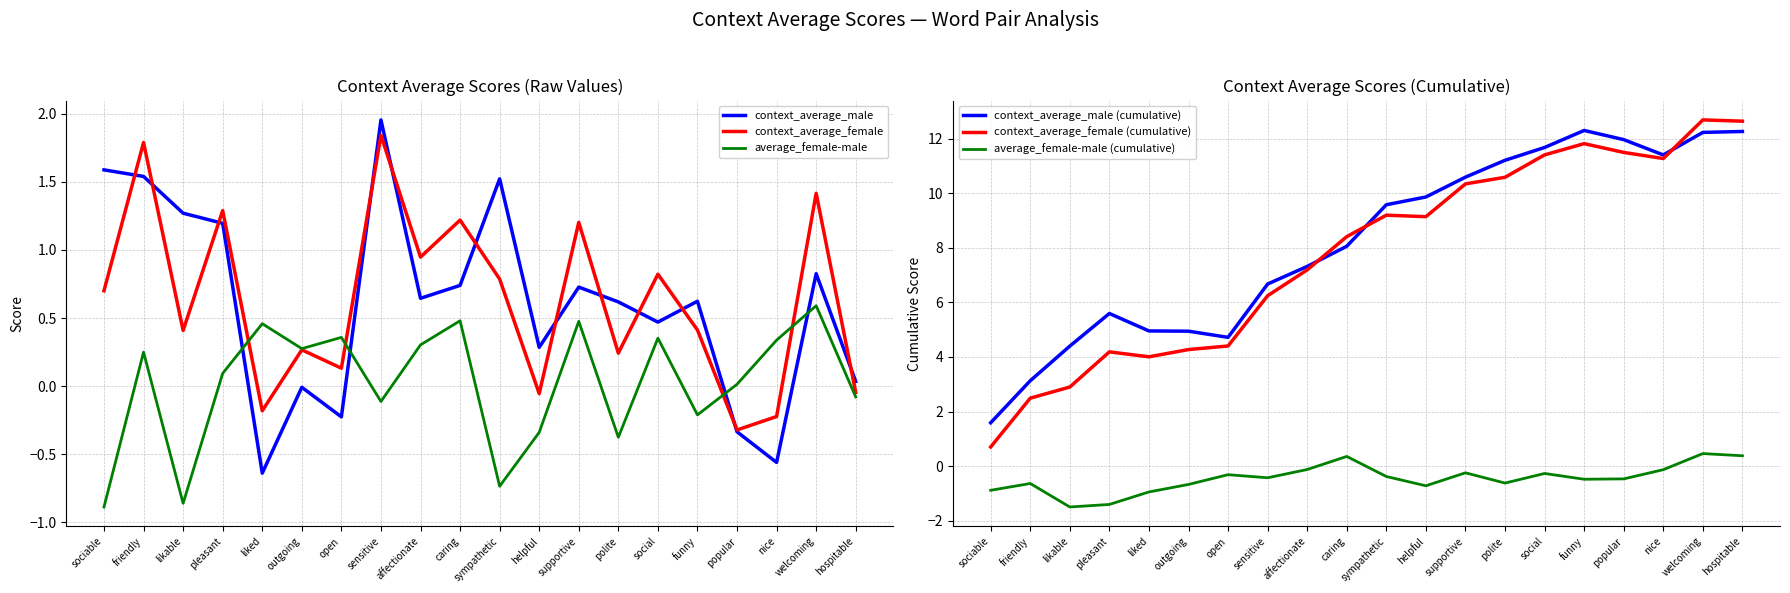

Is it true that context_average_male (cumulative) equals 1.4 at sensitive?

False